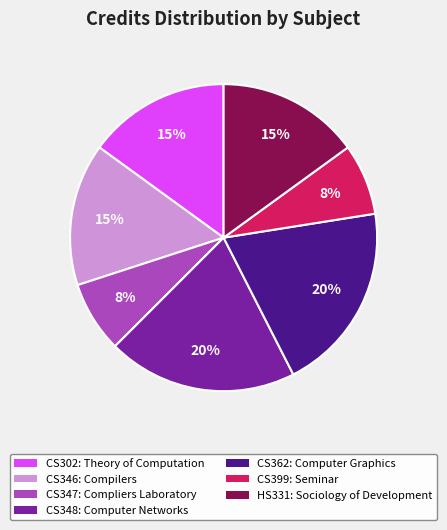

Do CS346: Compilers and CS302: Theory of Computation together represent more than half of the pie?

No